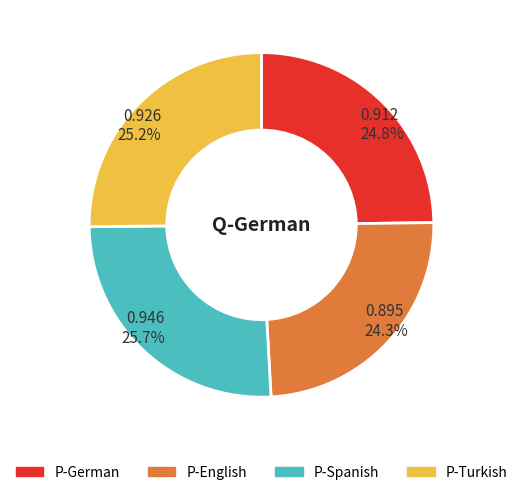

Which slice is the largest?

P-Spanish